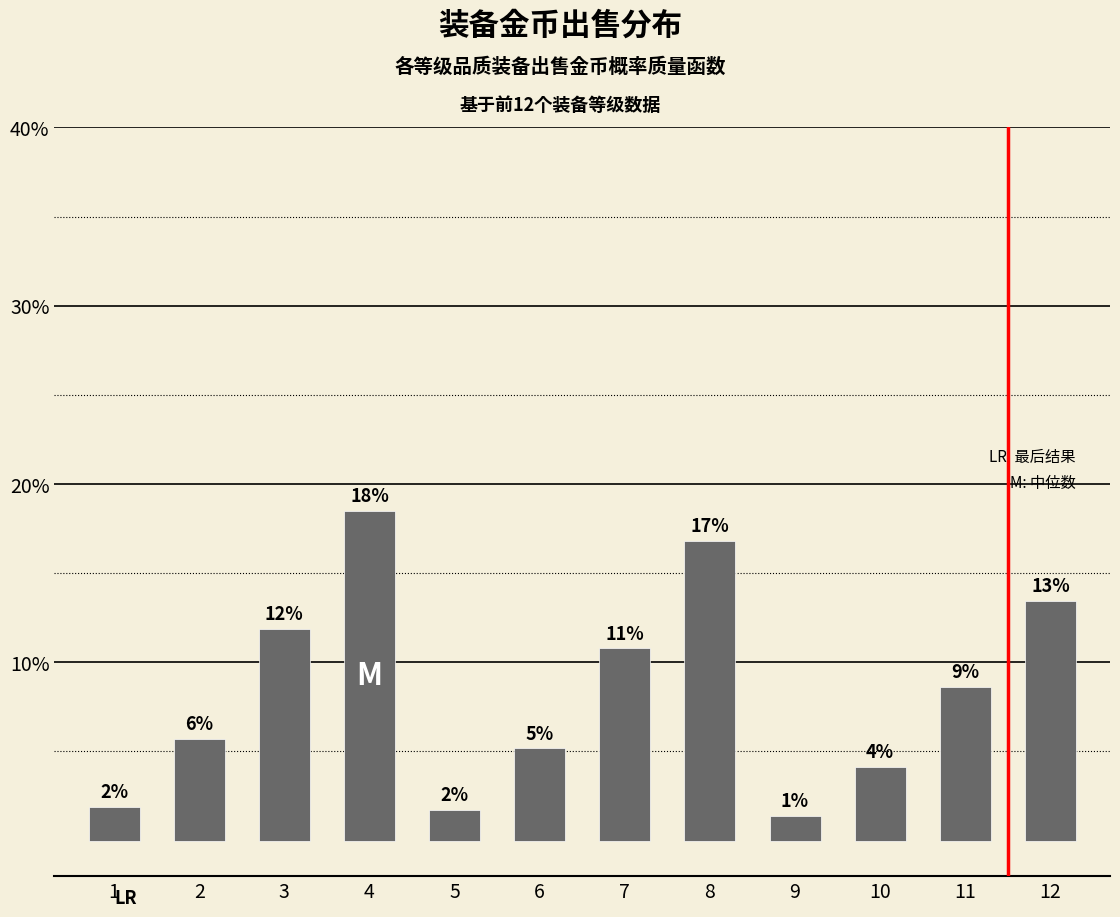

Which category has the highest value across all series?

4